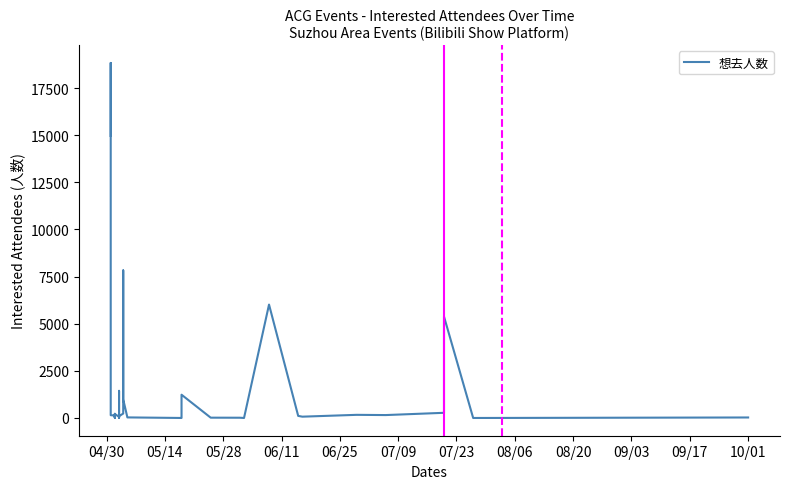

Does the chart display data point markers on the line(s)?

No